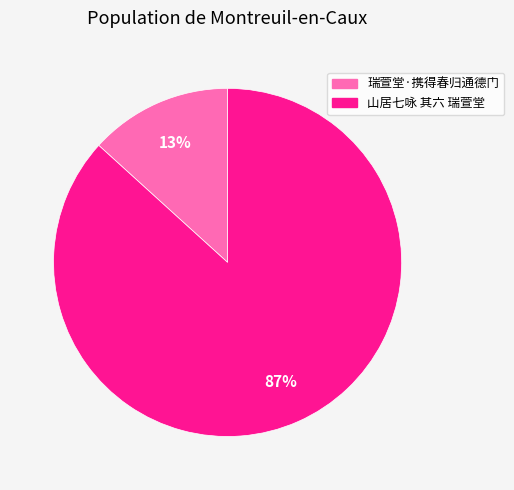

Is there any slice that represents more than half of the pie?

Yes